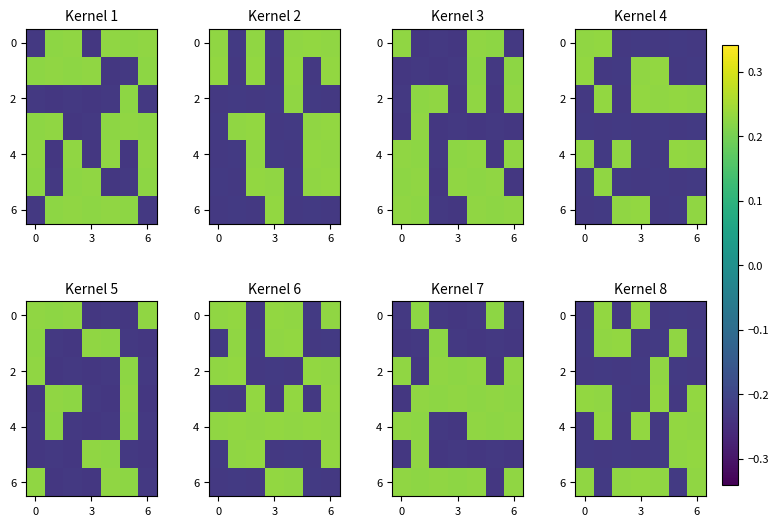

The 2 series shows -0.1 at 6. True or false?

False